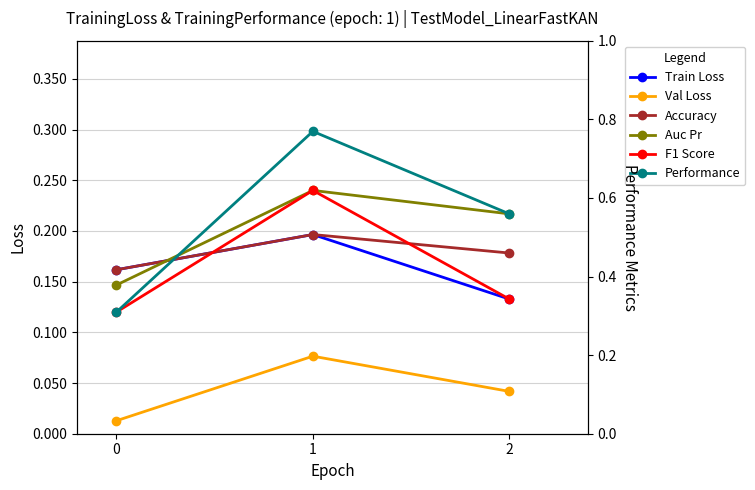

Reading right to left, list all the values displayed in this chart.

Train Loss: 2=0.1	1=0.2	0=0.2
Val Loss: 2=0.0	1=0.1	0=0.0
Accuracy: 2=0.2	1=0.2	0=0.2
Auc Pr: 2=0.2	1=0.2	0=0.1
F1 Score: 2=0.1	1=0.2	0=0.1
Performance: 2=0.2	1=0.3	0=0.1